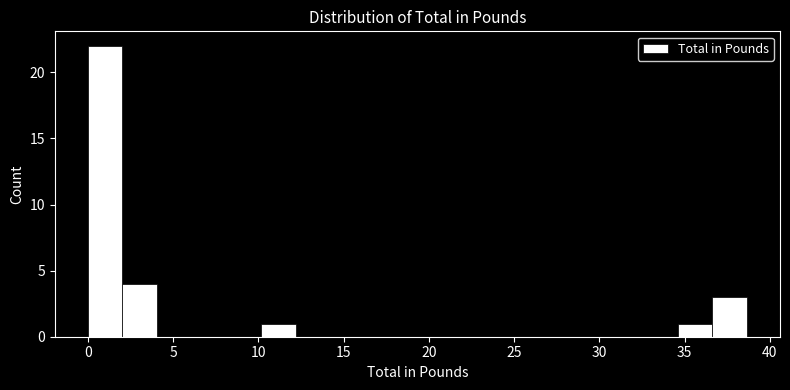

Reading left to right, list every bar in this chart as the range it spans on the x-axis followed by its height. Neither the bar edges nor the heights are printed on the chart, so give them approximately, as read against the axes.

0.0 to 2.0: 22
2.0 to 4.0: 4
4.0 to 6.0: 0
6.0 to 8.0: 0
8.0 to 10.0: 0
10.0 to 12.0: 1
12.0 to 14.0: 0
14.0 to 16.5: 0
16.5 to 18.5: 0
18.5 to 20.5: 0
20.5 to 22.5: 0
22.5 to 24.5: 0
24.5 to 26.5: 0
26.5 to 28.5: 0
28.5 to 30.5: 0
30.5 to 32.5: 0
32.5 to 34.5: 0
34.5 to 36.5: 1
36.5 to 38.5: 3